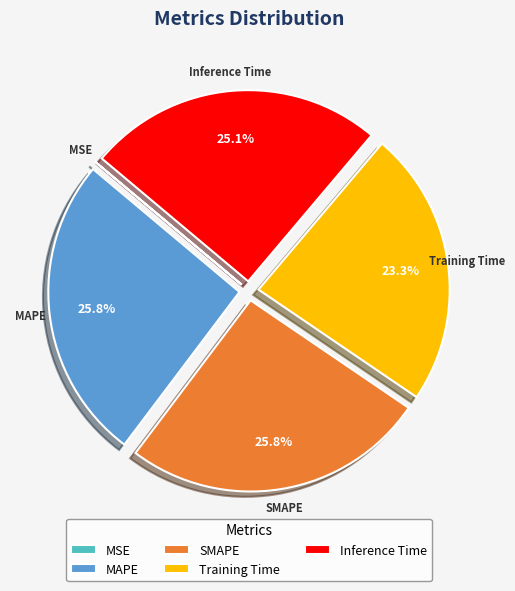

To the nearest percent, what is the average slice percentage?

20%